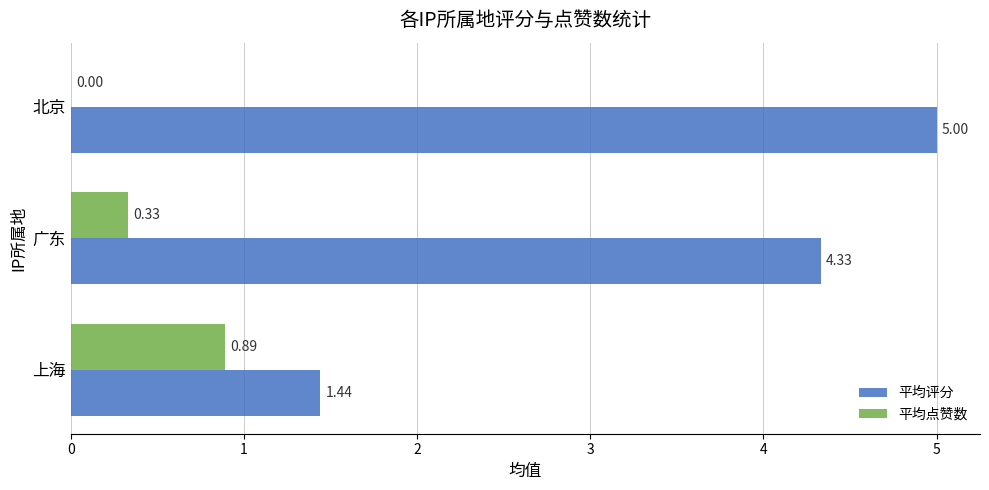

What are all the series names shown in the legend?

平均评分, 平均点赞数